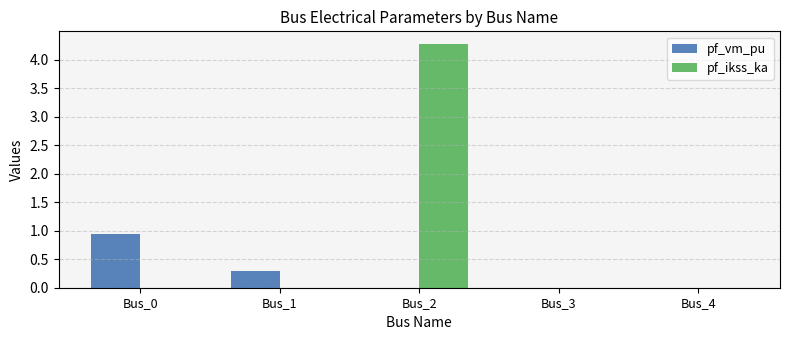

Which series has the largest total across all categories?

pf_ikss_ka